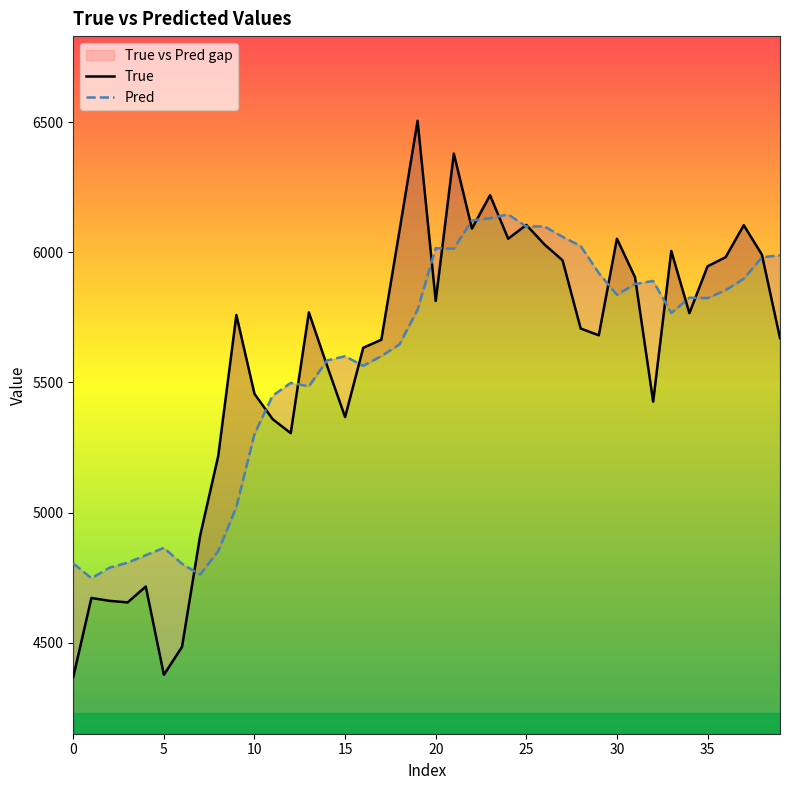

True or false: True and Pred cross at least once.

True